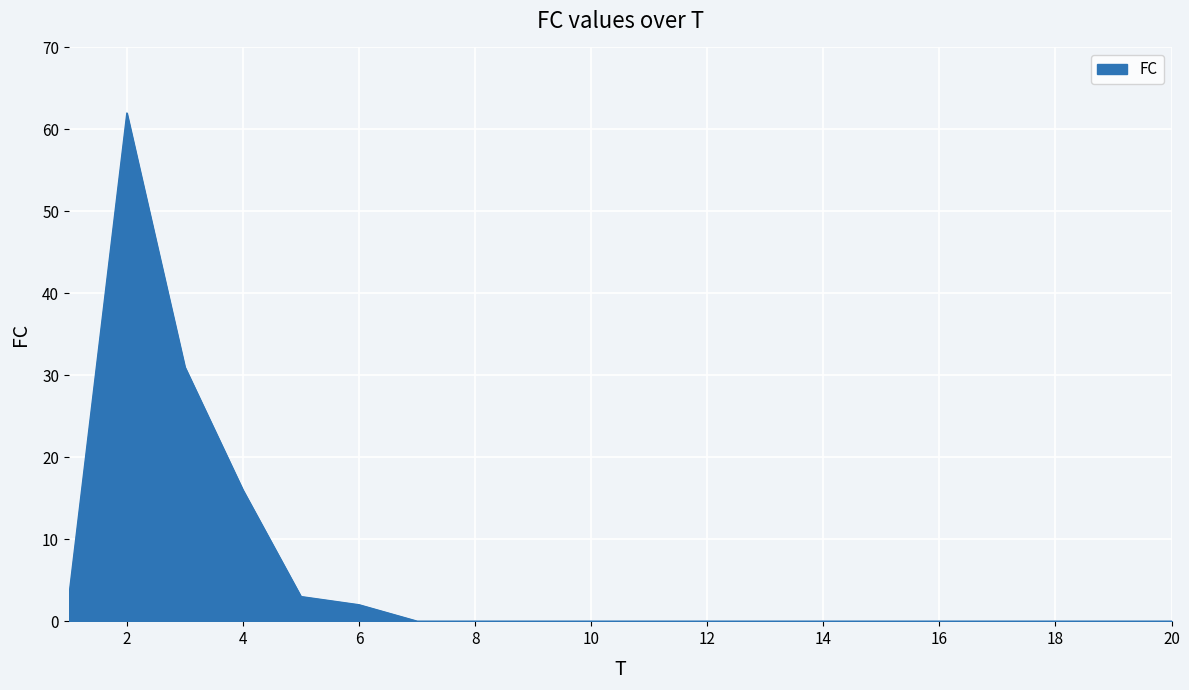

What is the difference between the maximum and minimum values?

62